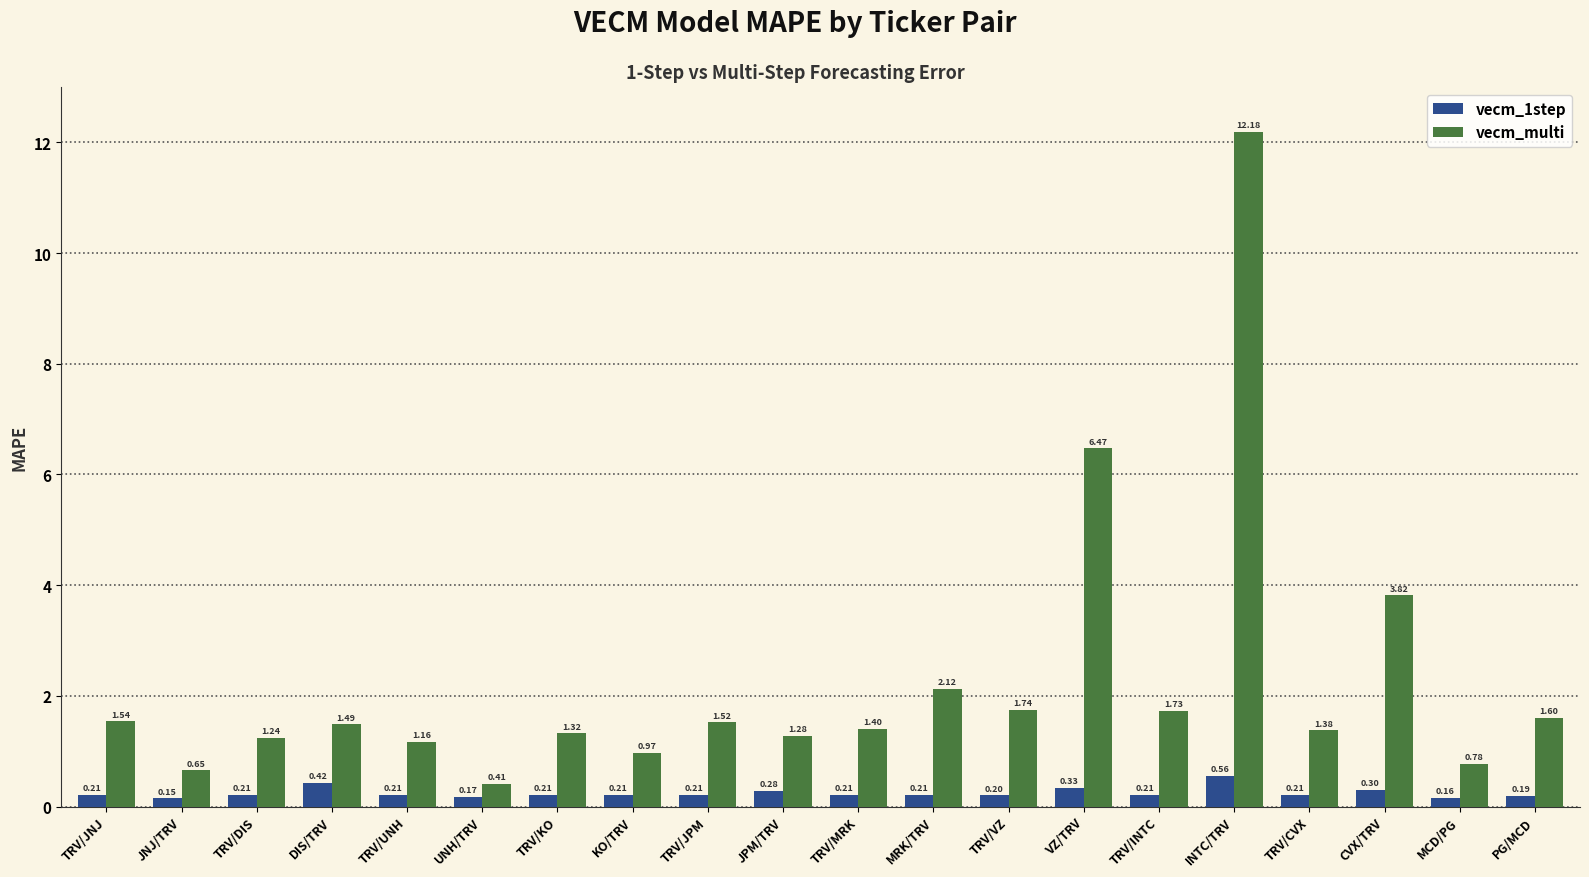

What is the label of the 6th bar from the left?

UNH/TRV